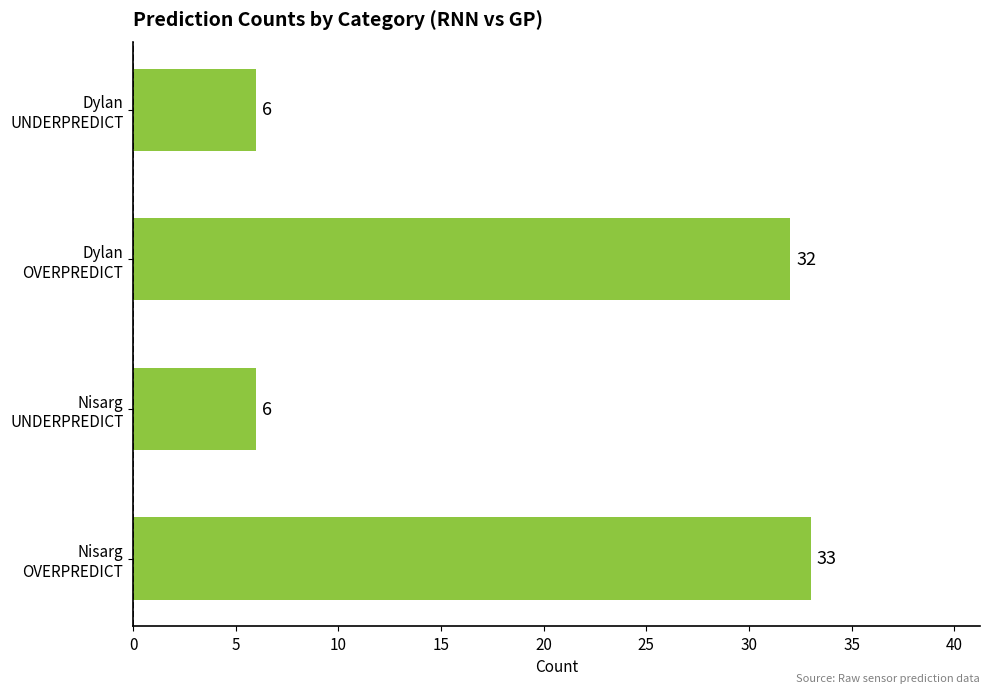

What is the difference between the maximum and second lowest values?

27